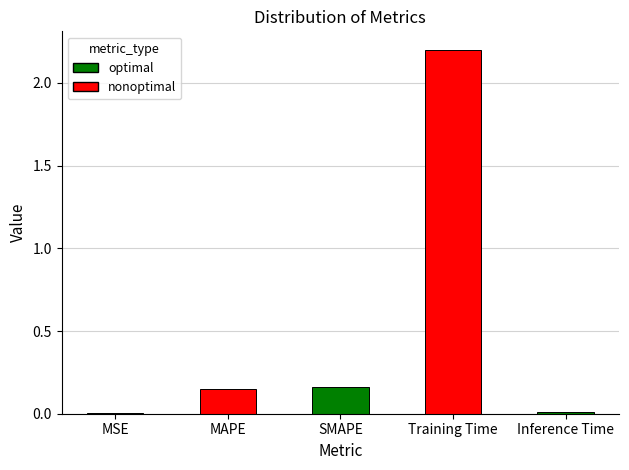

The chart shows a value of 3.0 at Training Time. True or false?

False